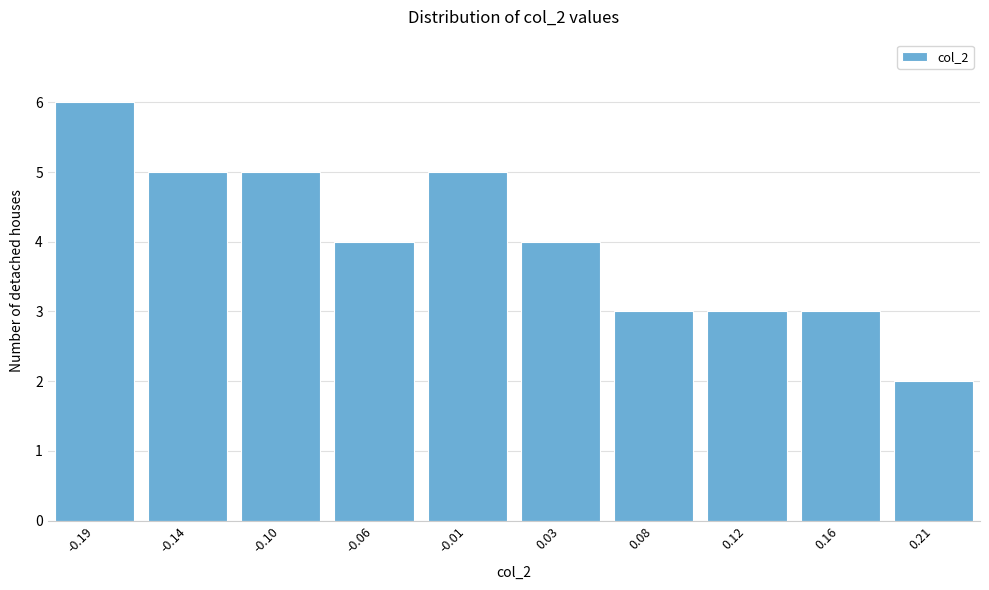

Reading right to left, extract all data points from this chart.

2	3	3	3	4	5	4	5	5	6